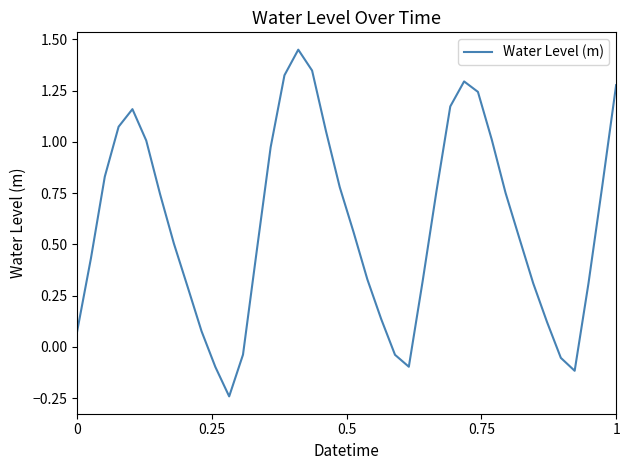

How many categories are shown in the chart?

40